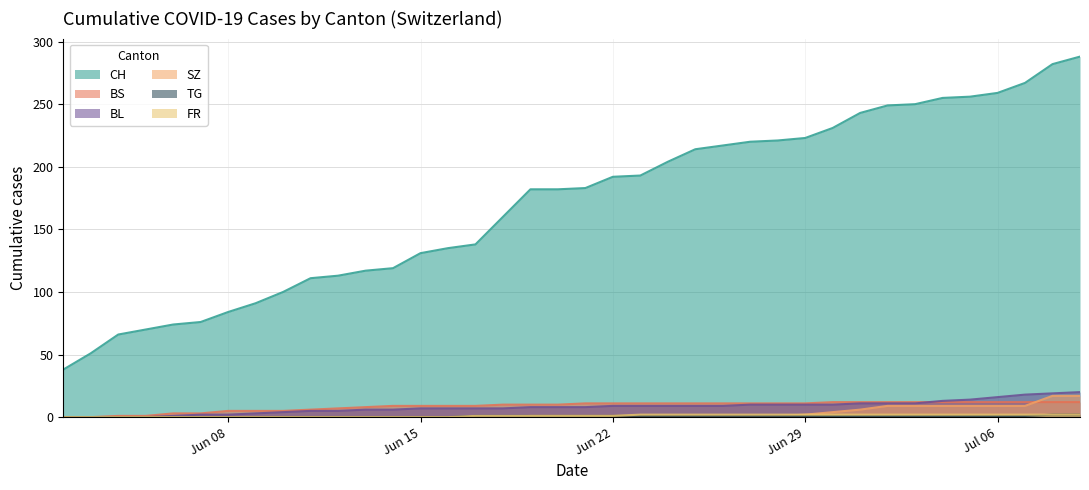

How many categories are shown in the chart?

38